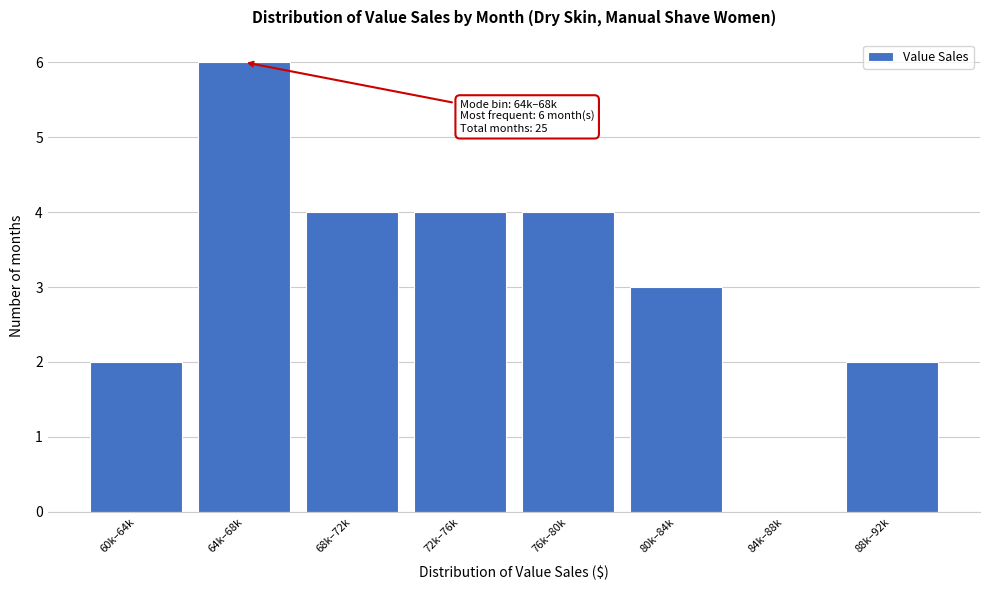

Reading right to left, what are all the values shown in this chart?

88k–92k=2	84k–88k=0	80k–84k=3	76k–80k=4	72k–76k=4	68k–72k=4	64k–68k=6	60k–64k=2